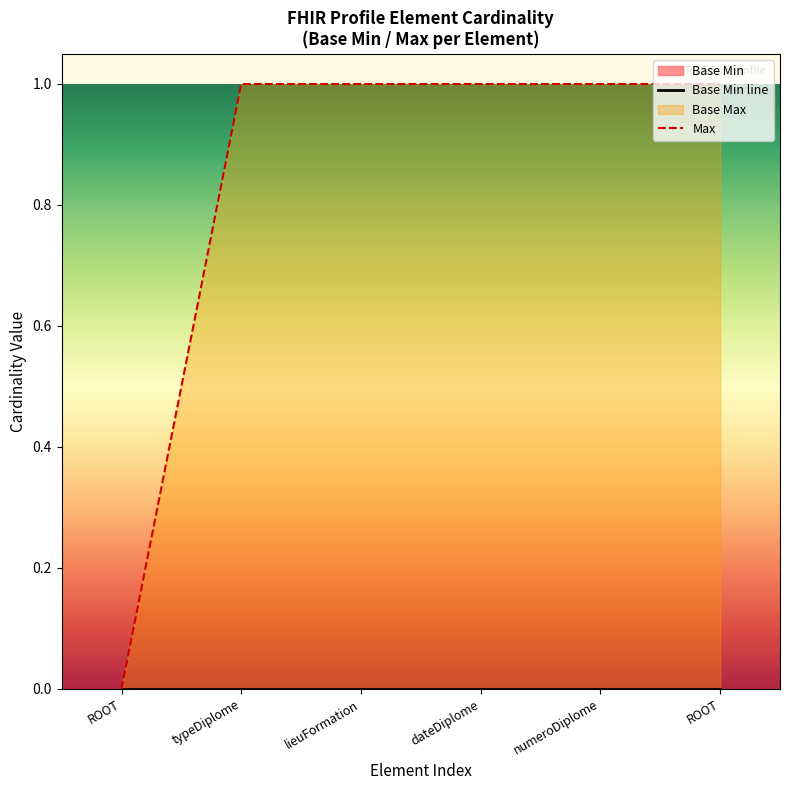

Reading left to right, extract all data points from this chart.

Base Min line: 0	0	0	0	0	0
Max: 0	1	1	1	1	1